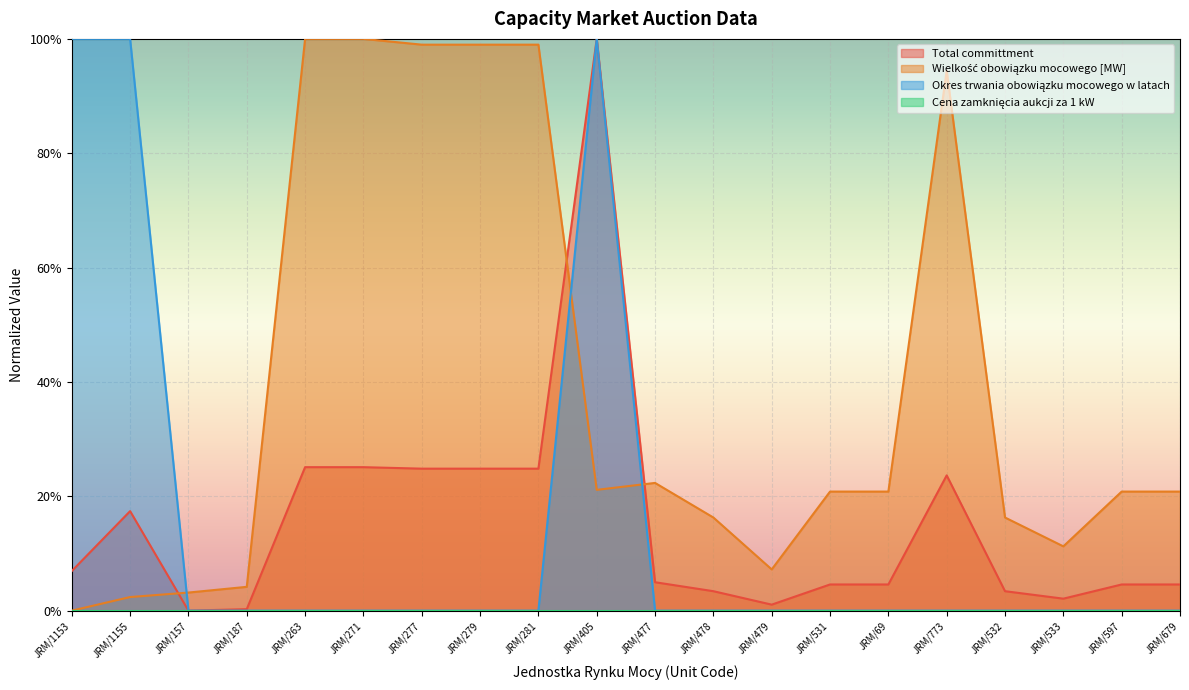

At which category is the sum across all series the highest?

JRM/405